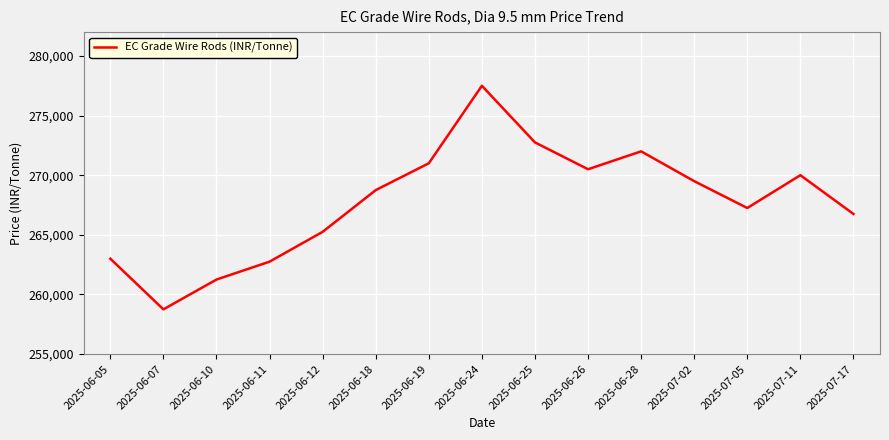

Is this an area chart (filled region under the line)?

No